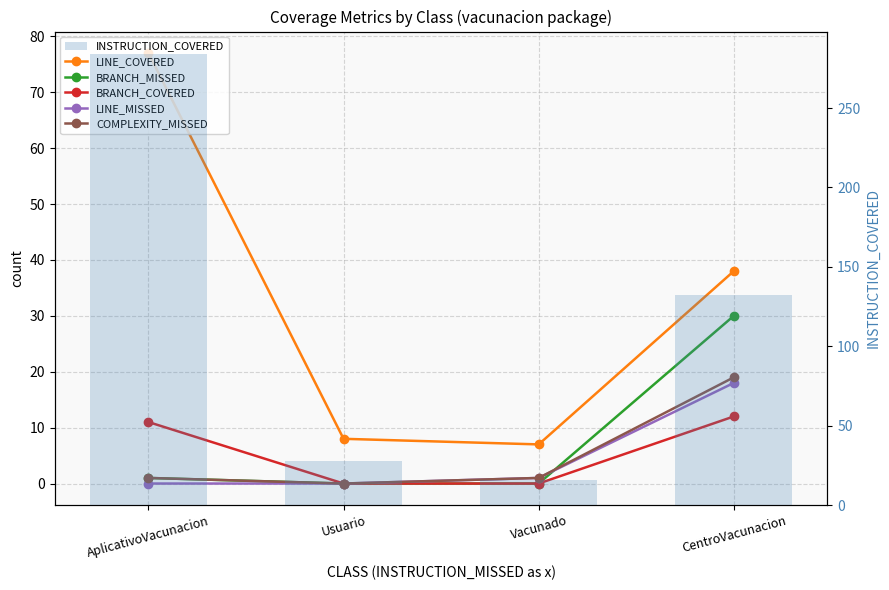

Reading right to left, what are all the values shown in this chart?

LINE_COVERED: CentroVacunacion=38	Vacunado=7	Usuario=8	AplicativoVacunacion=77
BRANCH_MISSED: CentroVacunacion=30	Vacunado=0	Usuario=0	AplicativoVacunacion=1
BRANCH_COVERED: CentroVacunacion=12	Vacunado=0	Usuario=0	AplicativoVacunacion=11
LINE_MISSED: CentroVacunacion=18	Vacunado=1	Usuario=0	AplicativoVacunacion=0
COMPLEXITY_MISSED: CentroVacunacion=19	Vacunado=1	Usuario=0	AplicativoVacunacion=1
INSTRUCTION_COVERED: CentroVacunacion=132	Vacunado=16	Usuario=28	AplicativoVacunacion=284